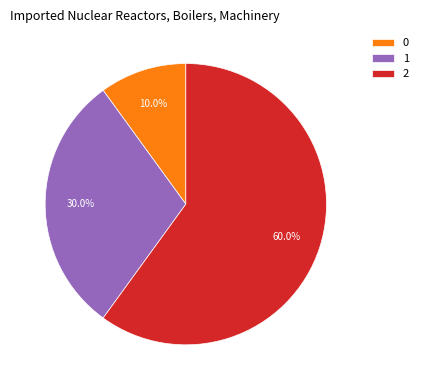

How many segments does this pie chart have?

3